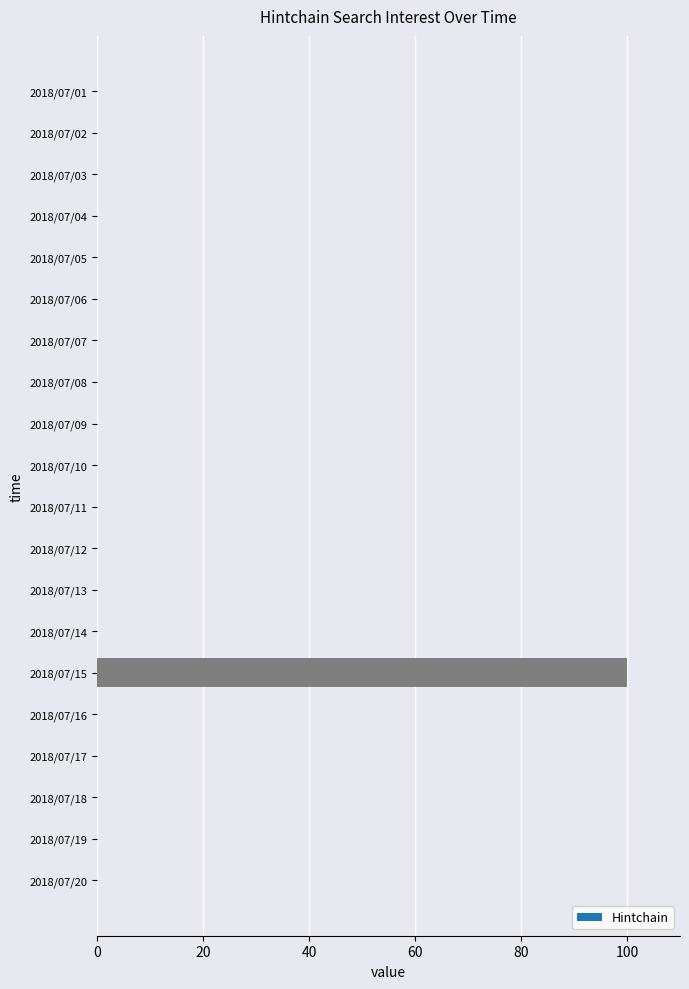

Is it true that the value at 2018/07/12 is -41?

False